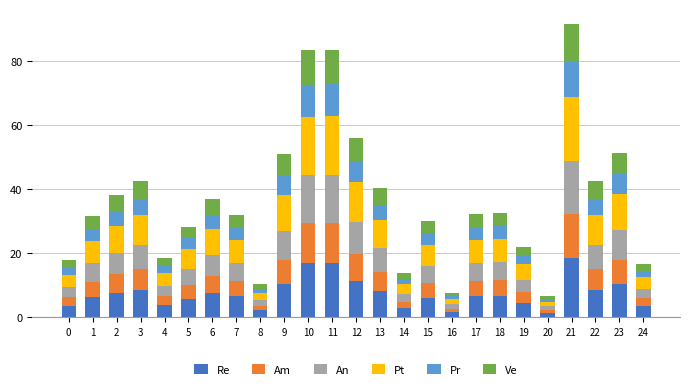

What is the difference between the maximum and minimum values in the Re series?

17.1